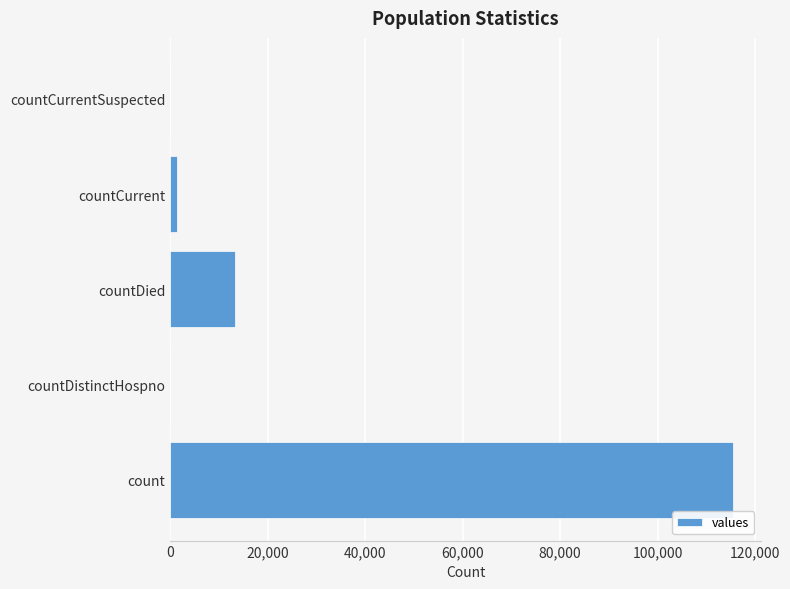

Are the bars grouped side by side (vs. stacked)?

No